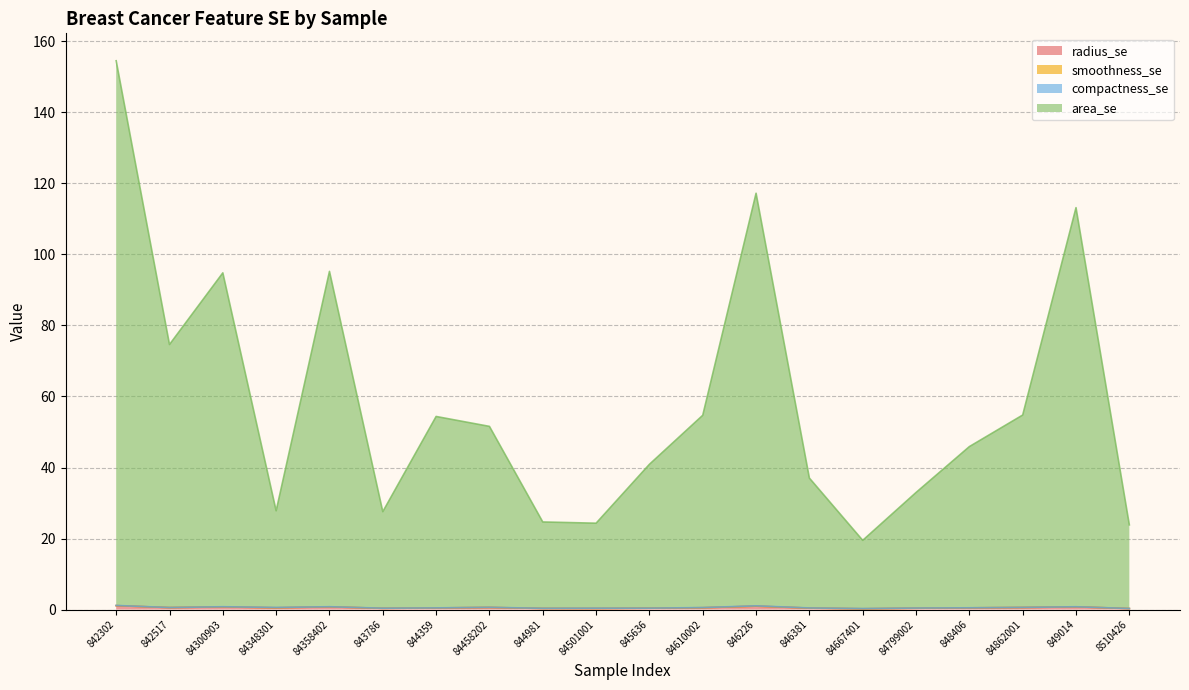

What position from the right is 84799002?

5